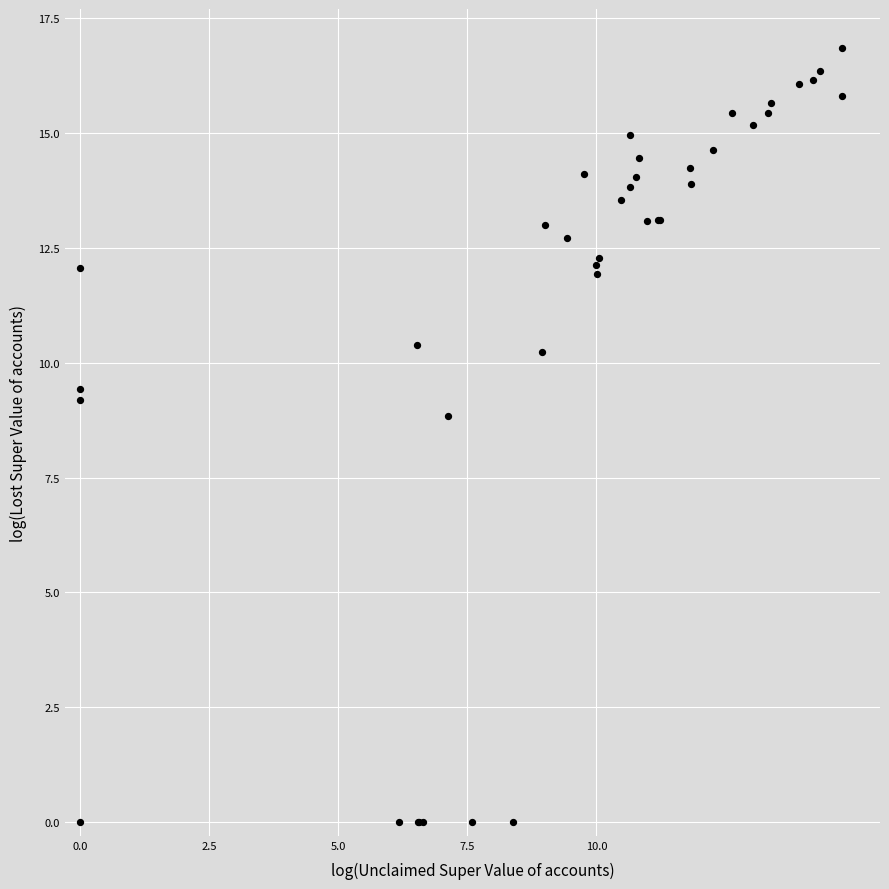

What Y value in the scatter plot is closest to 8?

8.8